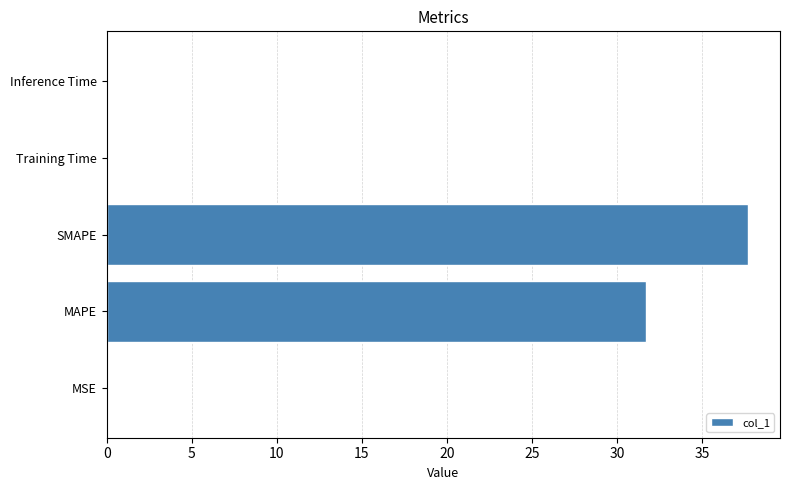

The chart shows a value of 0.0 at Inference Time. True or false?

True